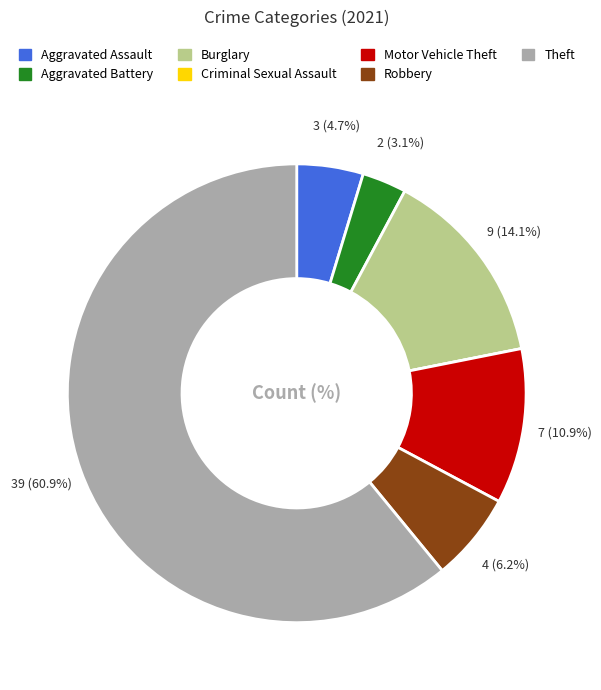

Does Burglary account for over 50% of the chart?

No